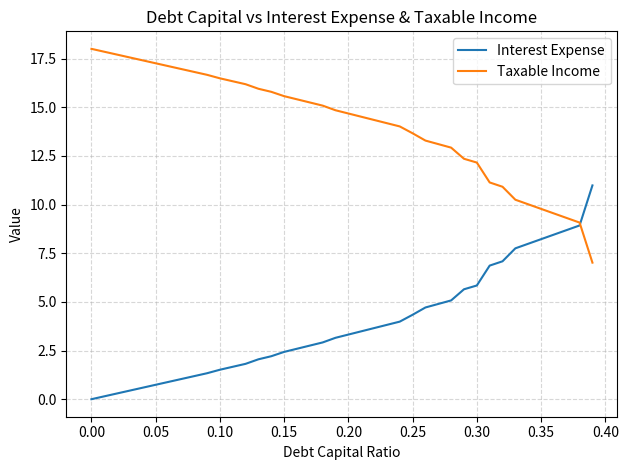

Which series has the largest total across all categories?

Taxable Income